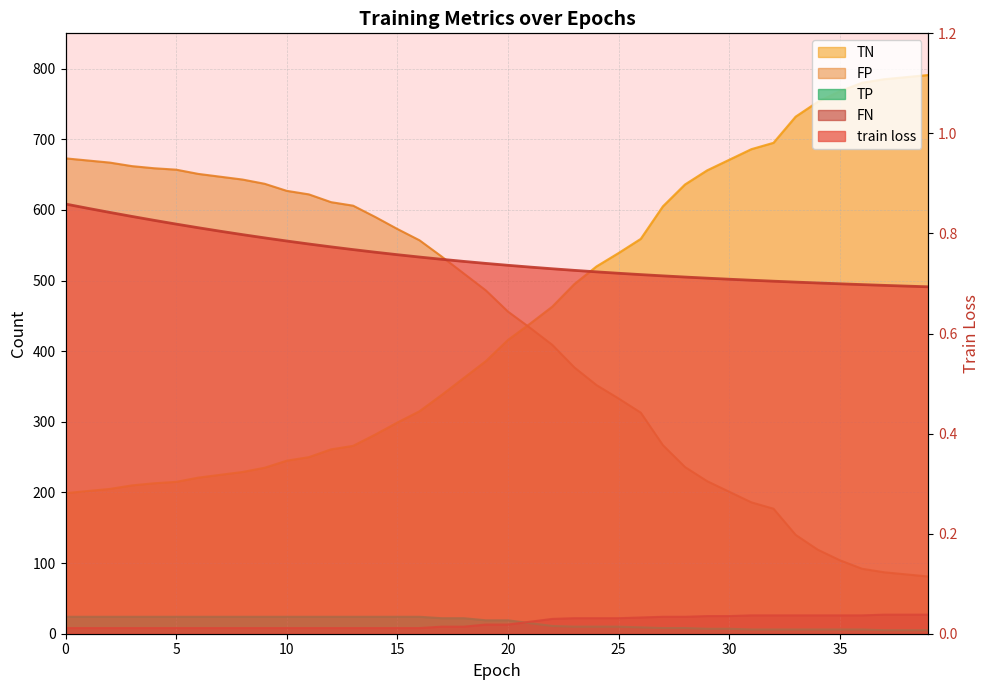

Is the value of TN at 29 greater than the value of FN at 18?

Yes